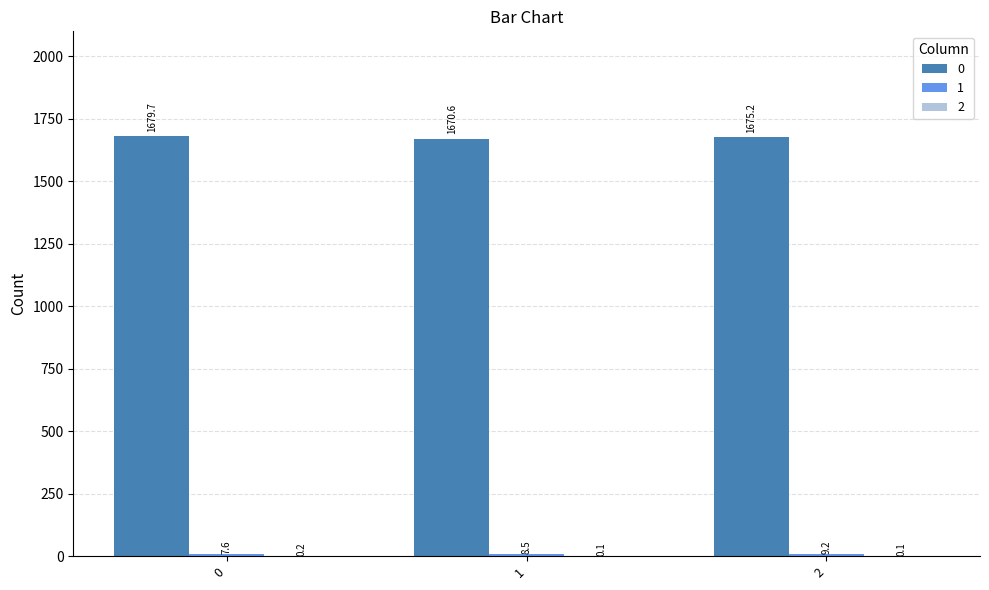

What is the value of the 2 bar at the 1st from the left?

0.2